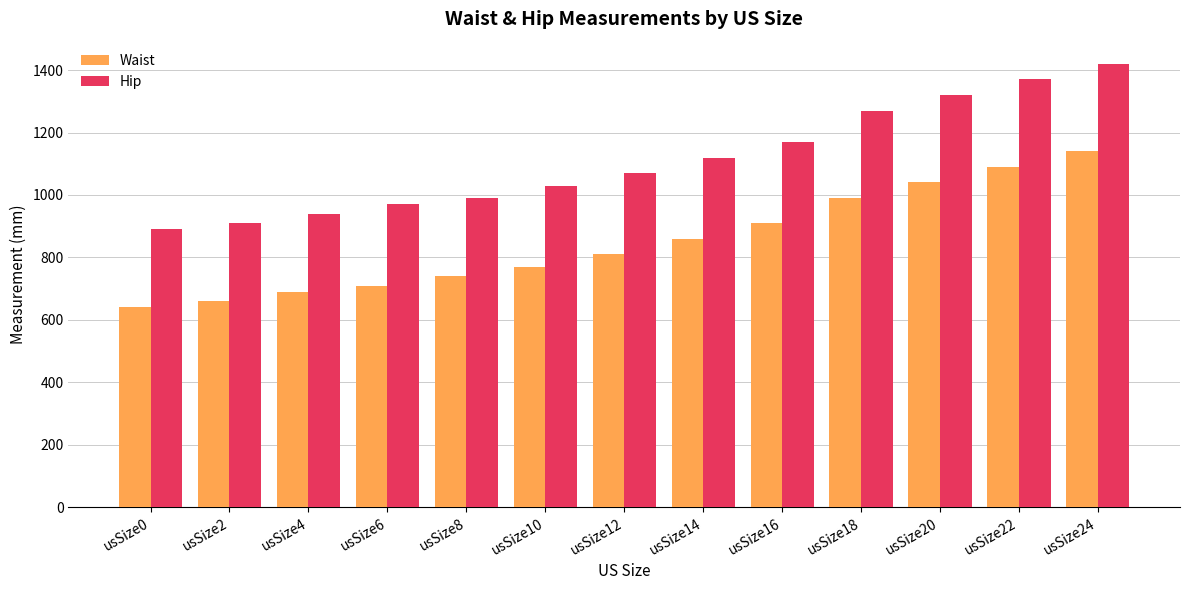

What is the value of the Hip bar at the 4th from the left?

970